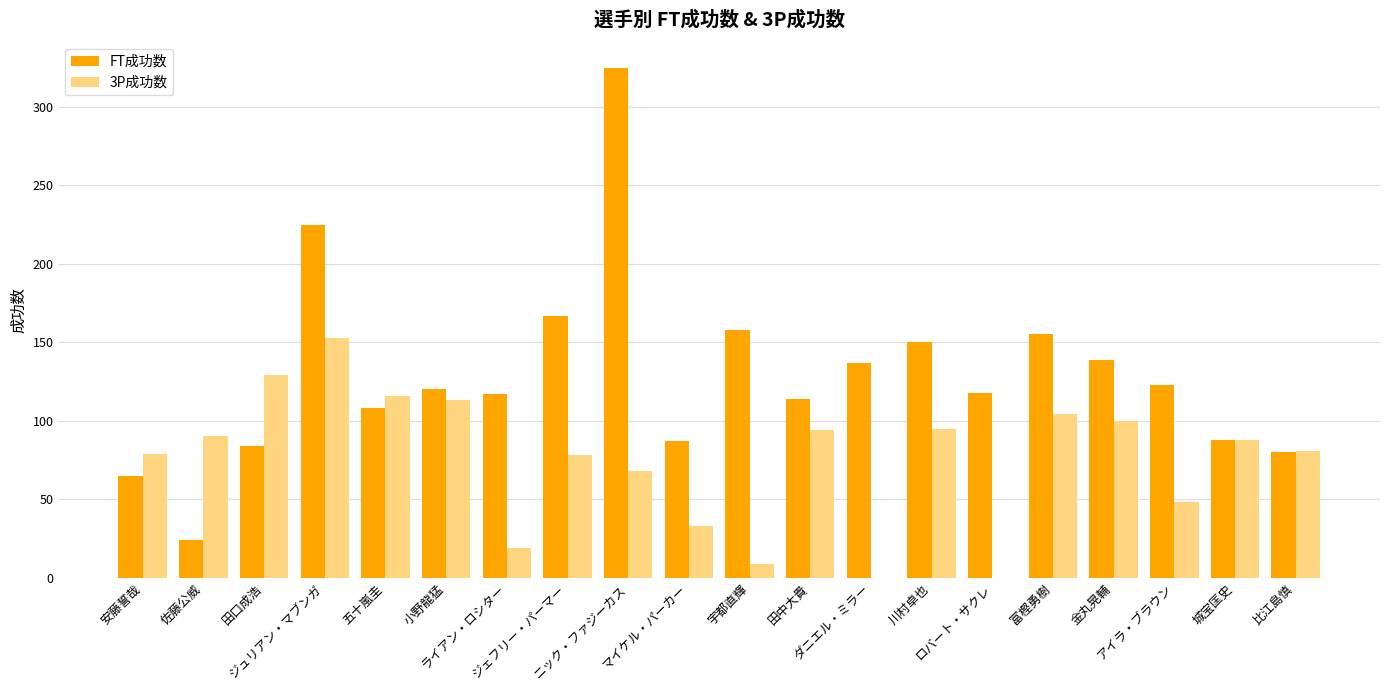

What is the difference between the FT成功数 values at ロバート・サクレ and ライアン・ロシター?

1